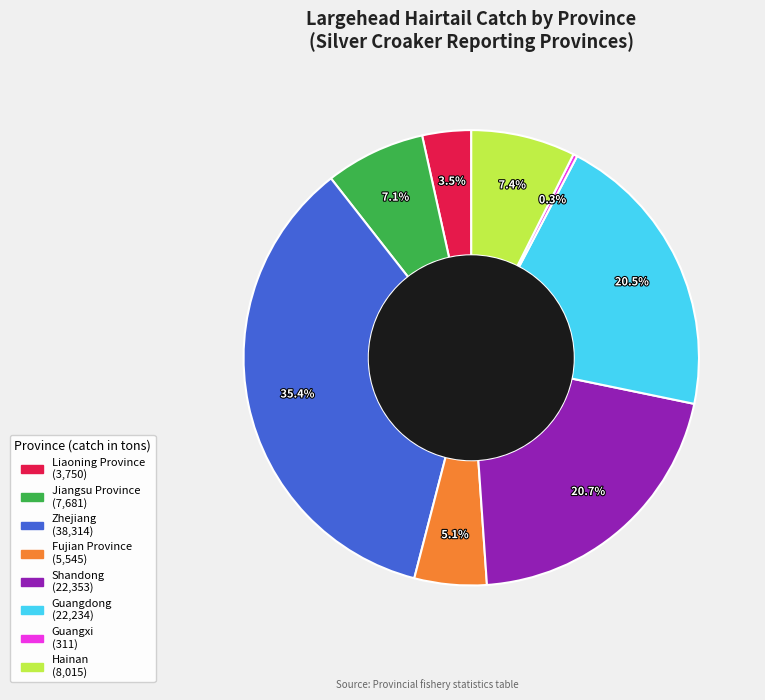

How many segments does this pie chart have?

8